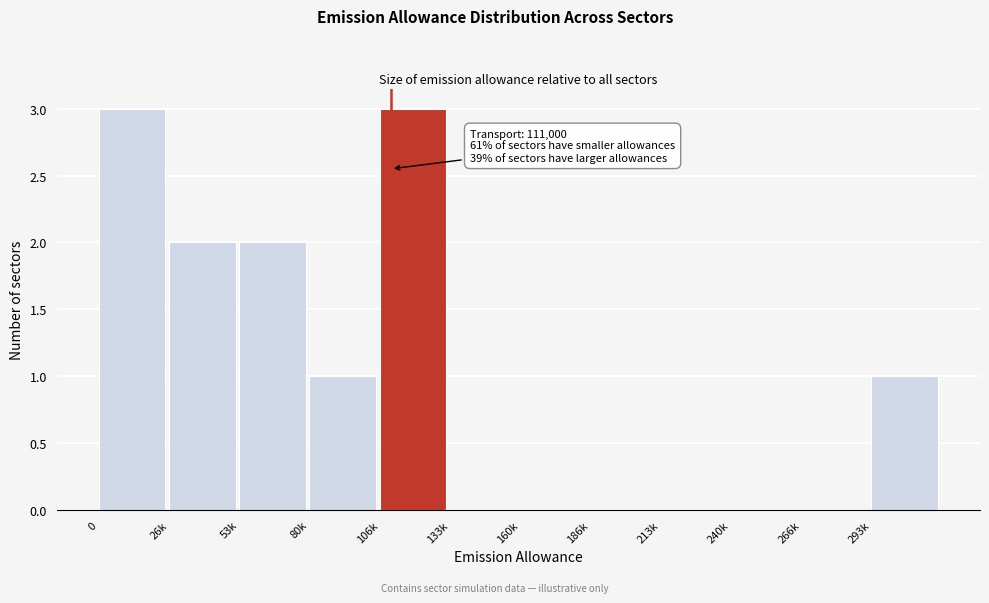

Reading right to left, transcribe all the data shown in this chart.

293k=1	266k=0	240k=0	213k=0	186k=0	160k=0	133k=0	106k=3	80k=1	53k=2	26k=2	0=3